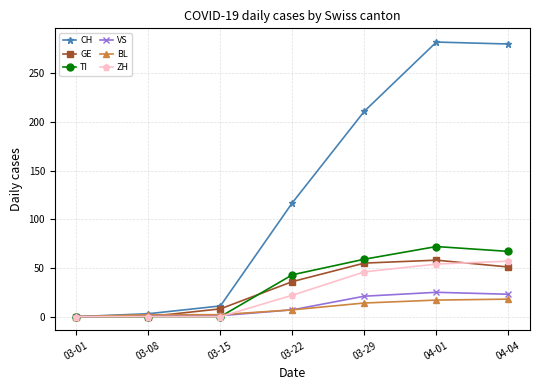

True or false: GE has a value of 27 at 03-01.

False